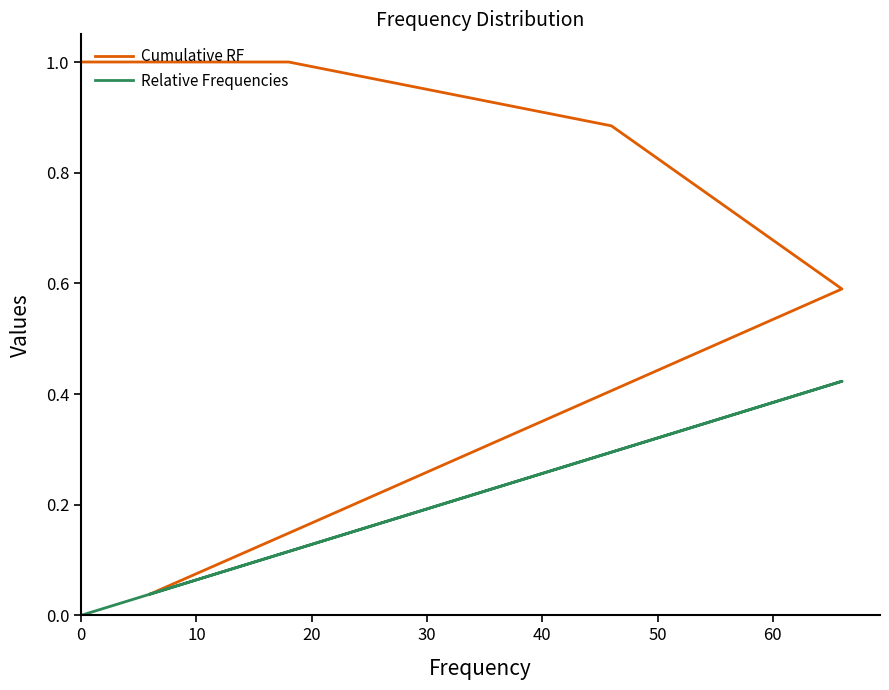

True or false: Cumulative RF and Relative Frequencies cross at least once.

False